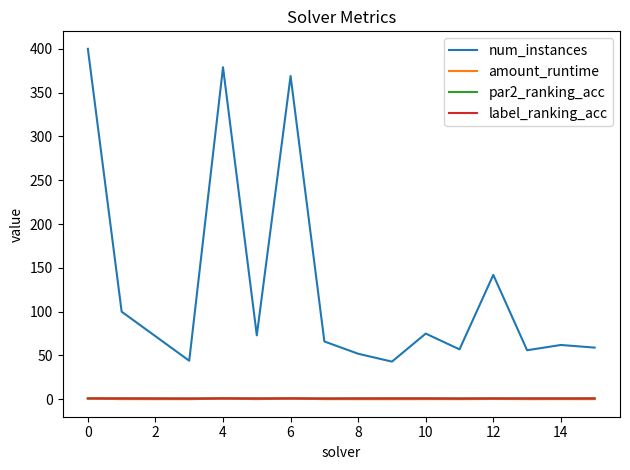

Which series has the largest range (max minus min)?

num_instances